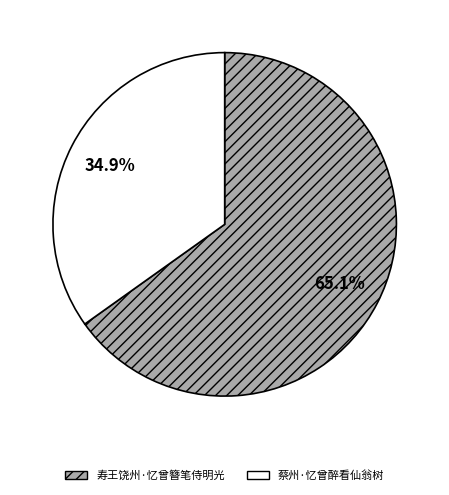

Approximately how many times larger is the value at 蔡州·忆曾醉看仙翁树 compared to 寿王饶州·忆曾簪笔侍明光?

0.5